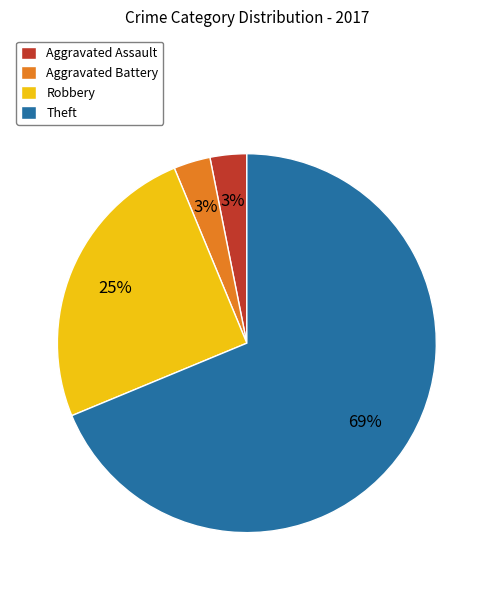

The Aggravated Battery slice represents 3% of the pie. True or false?

True